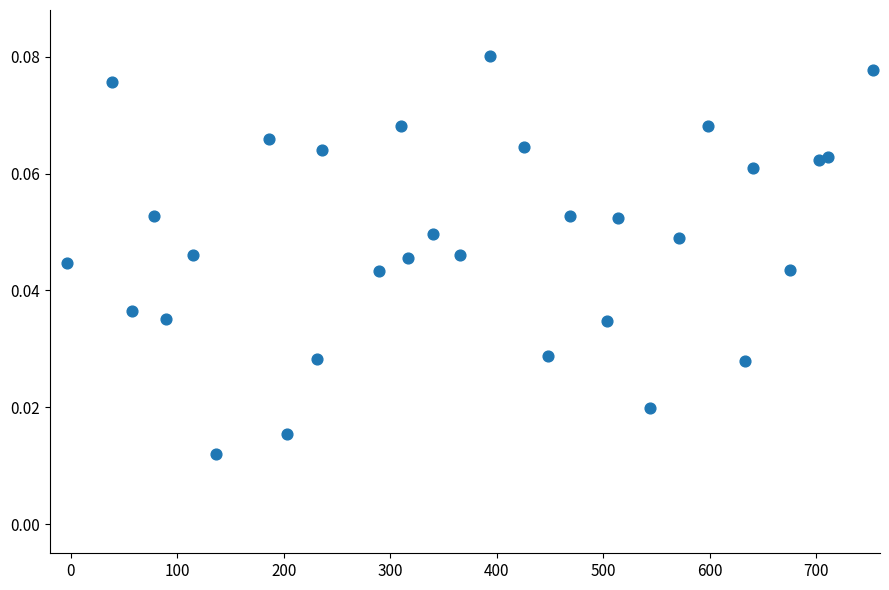

What is the range of X values (max minus min)?

757.0